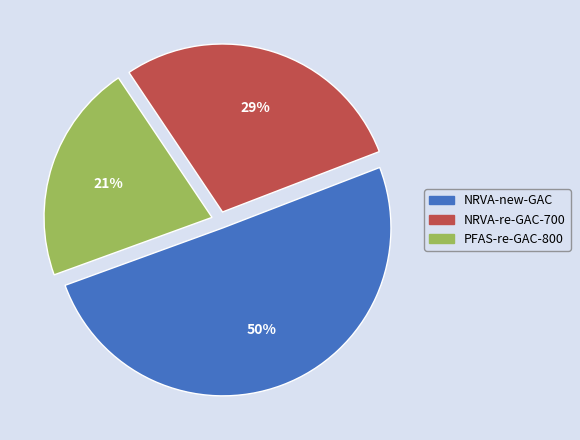

To the nearest percent, what is the difference between the largest and smallest slice percentages?

29%